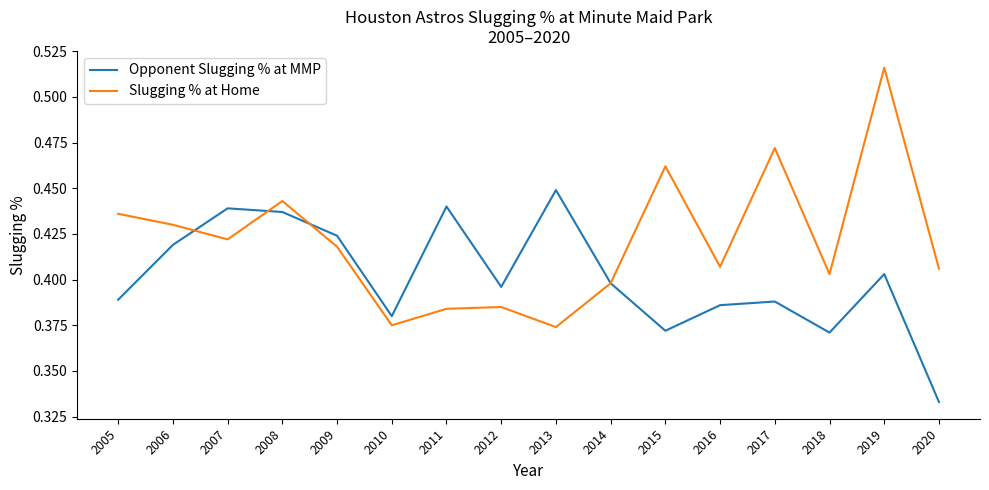

The Slugging % at Home series shows 0.4 at 2007. True or false?

True